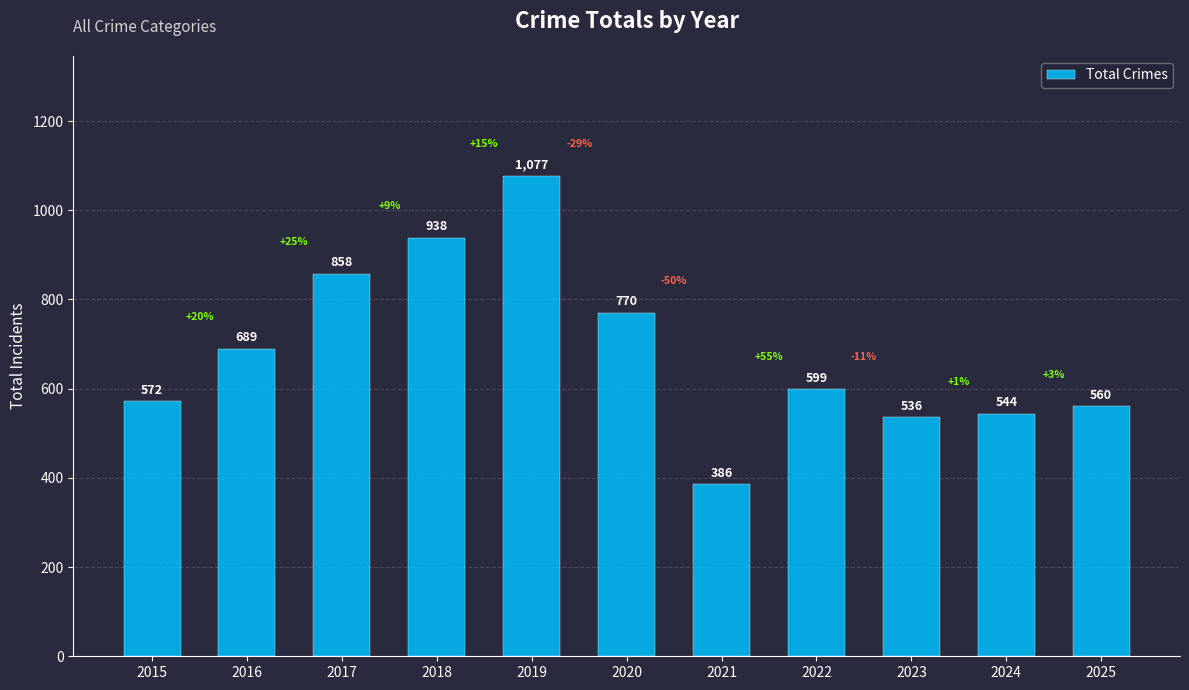

Where is the data nearest to the value 731?

2020